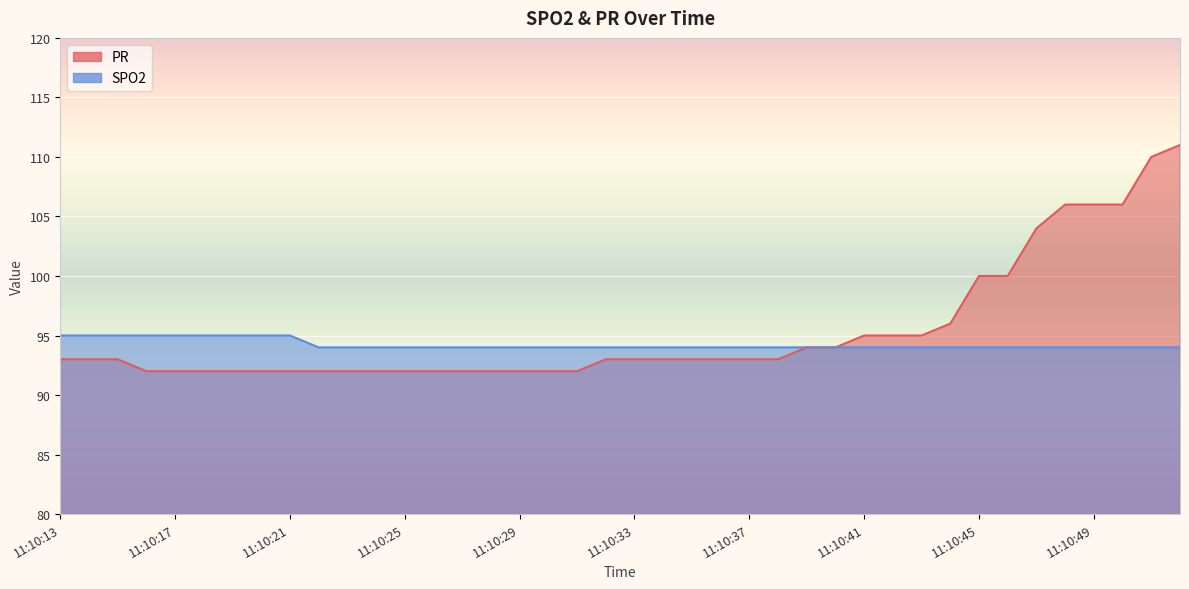

Count the number of categories in the chart.

40